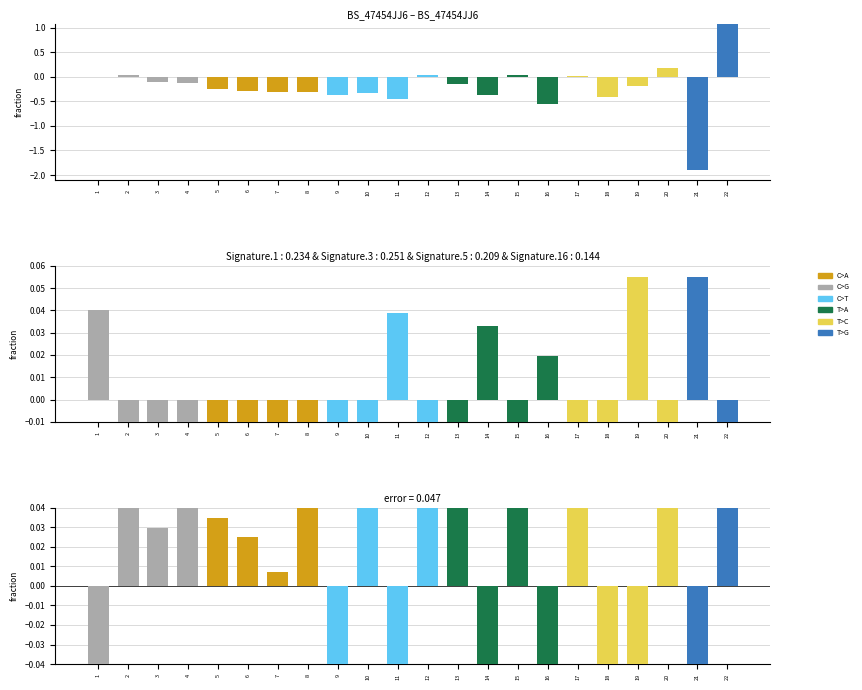

What is the sum of all theta* values?

0.1